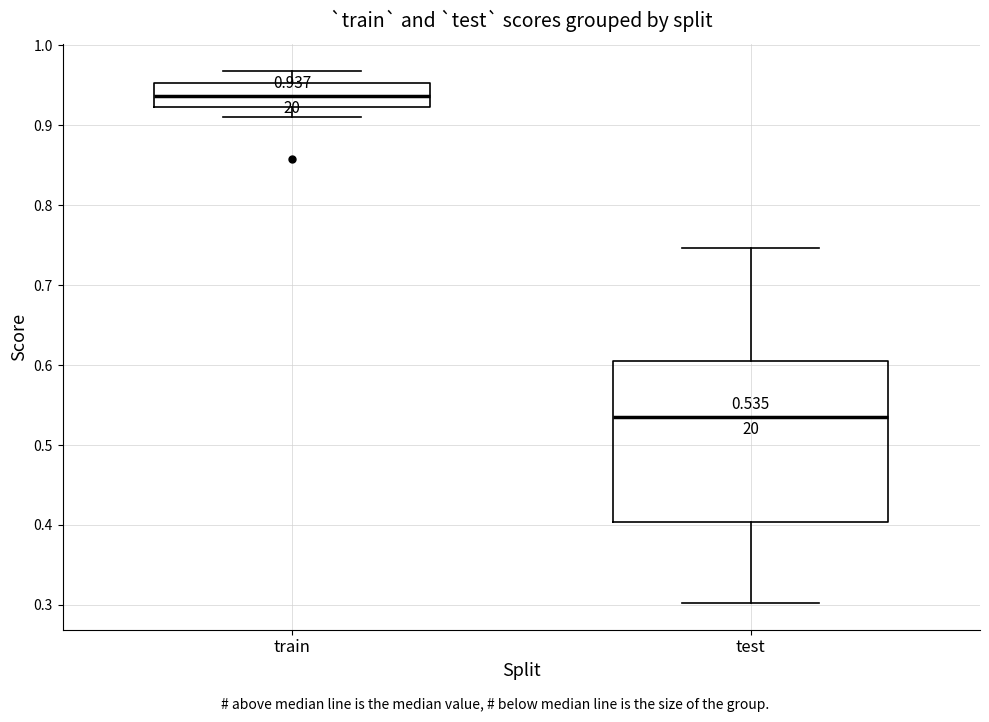

Which box has the highest median line?

train